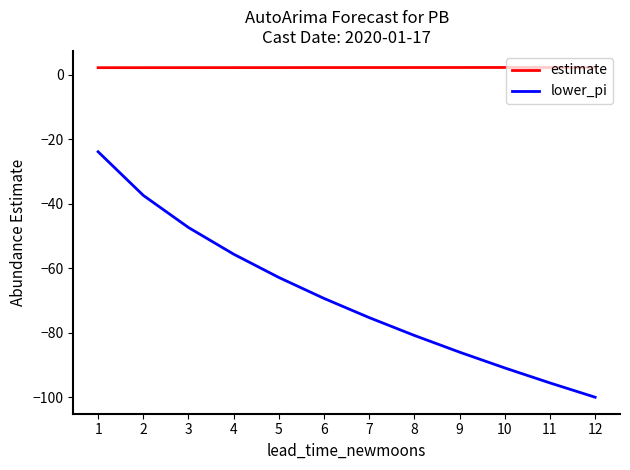

How many lines are shown in the chart?

2